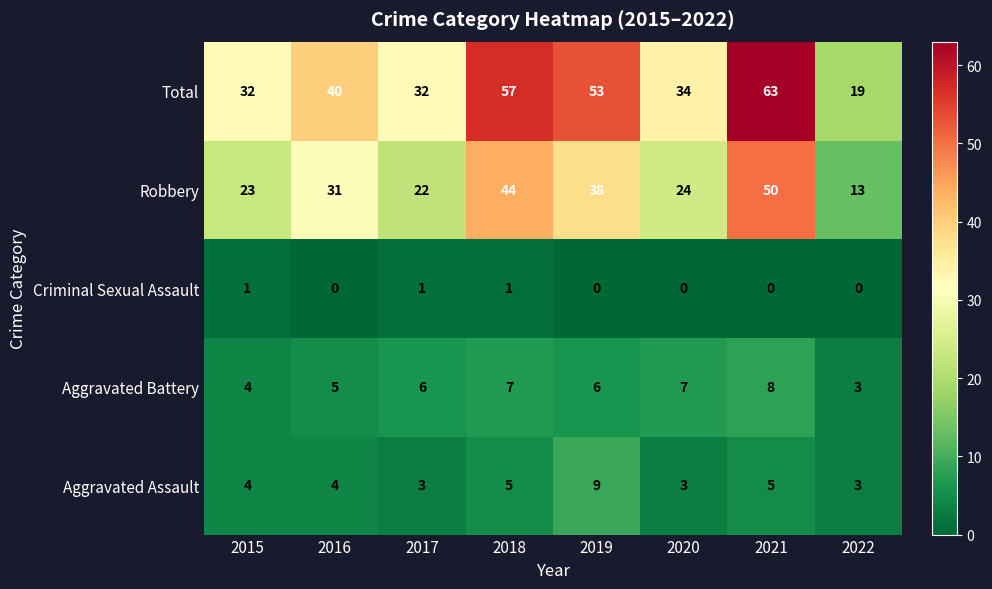

Count the number of data series in this chart.

5